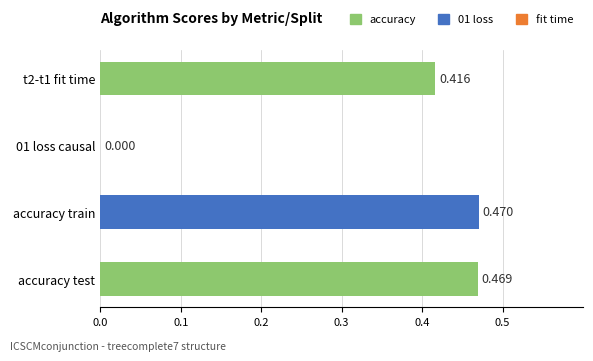

Which has a higher value, accuracy train or t2-t1 fit time?

accuracy train